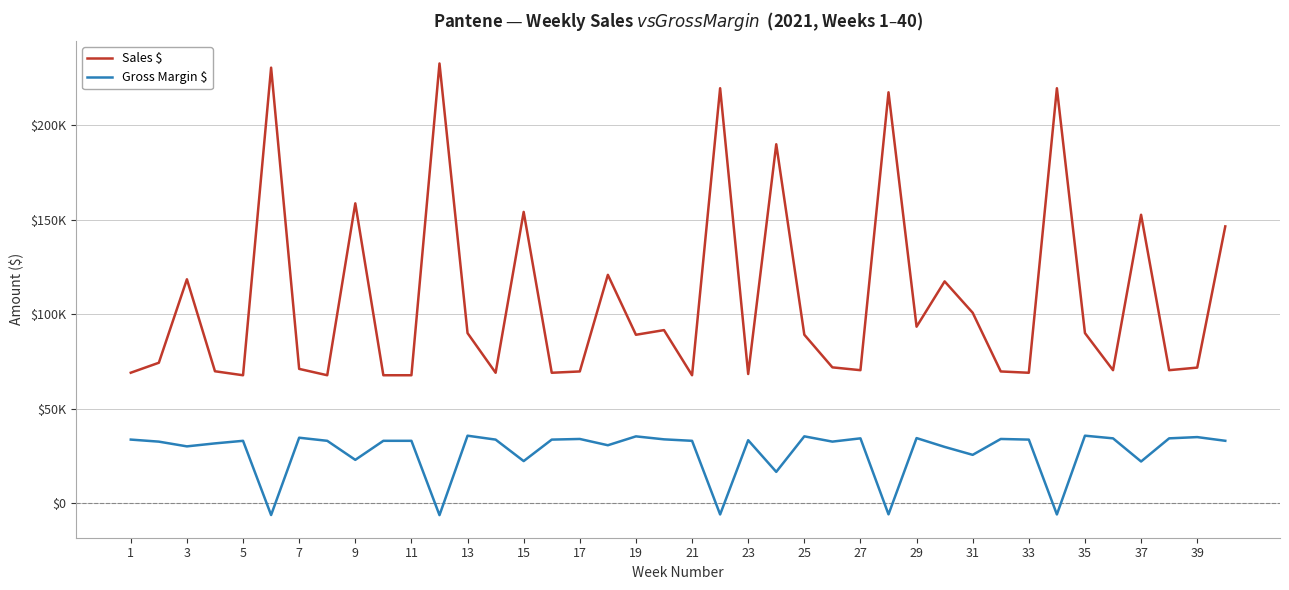

True or false: Gross Margin $ has more than 1 points higher than both neighbors.

True